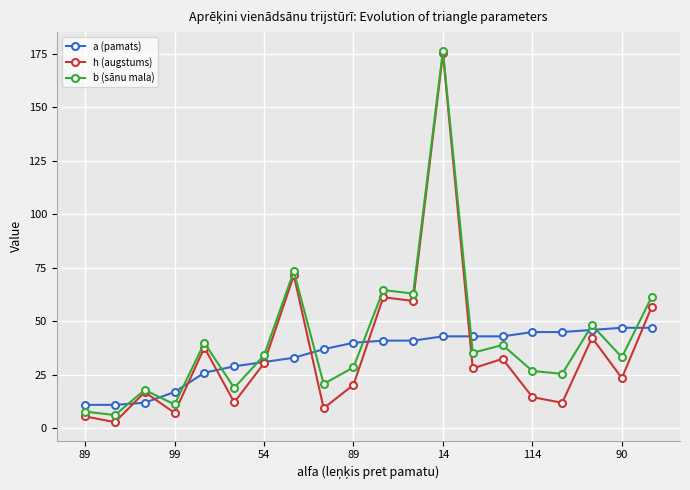

What is the difference between the second highest and second lowest values in the a (pamats) series?

36.0